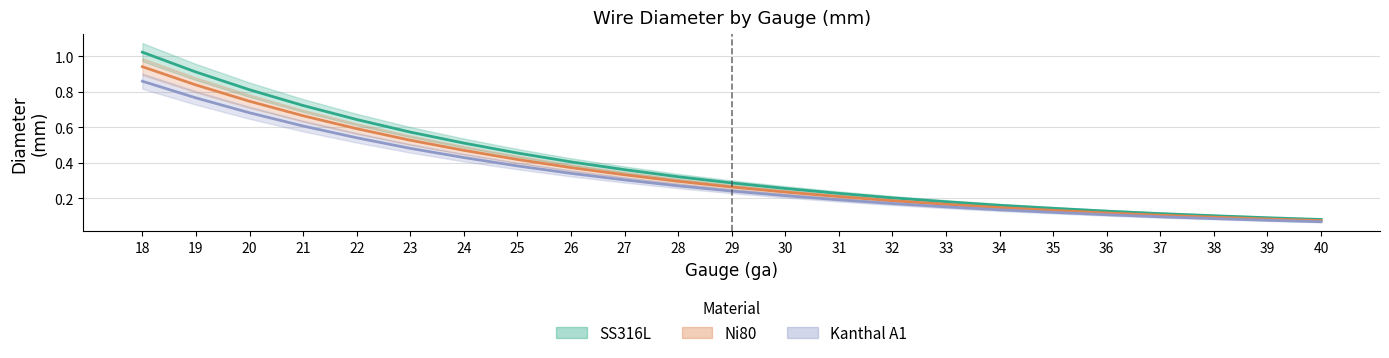

At which category is the sum across all series the highest?

18